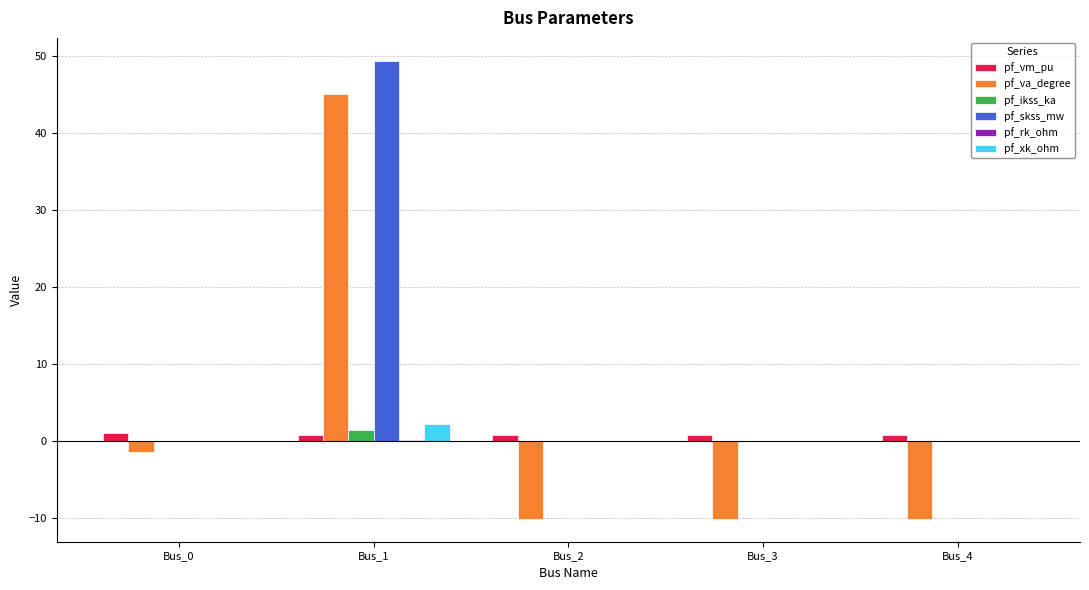

What is the sum of all pf_vm_pu values?

4.5